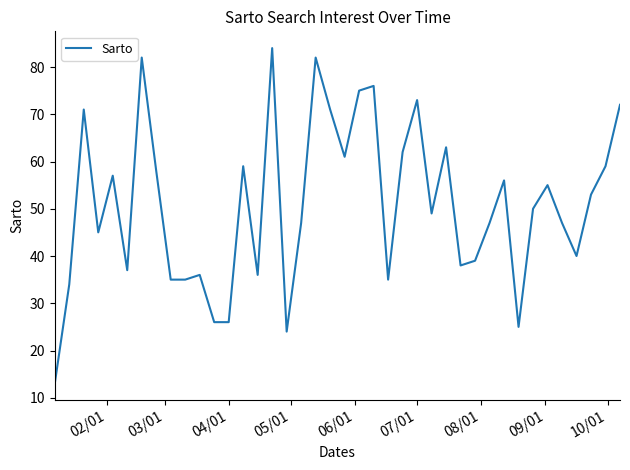

Reading left to right, extract all data points from this chart.

13	34	71	45	57	37	82	58	35	35	36	26	26	59	36	84	24	47	82	71	61	75	76	35	62	73	49	63	38	39	47	56	25	50	55	47	40	53	59	72